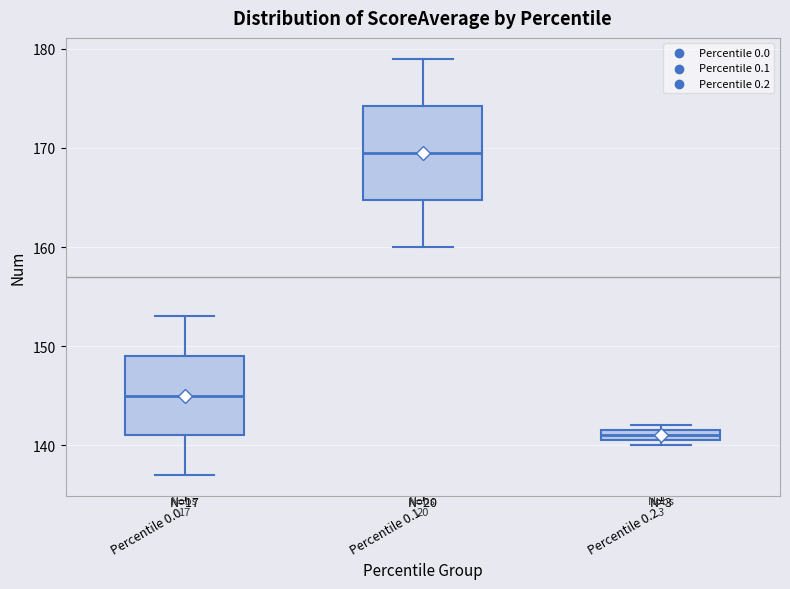

Which box's median line is the lowest?

Percentile 0.2